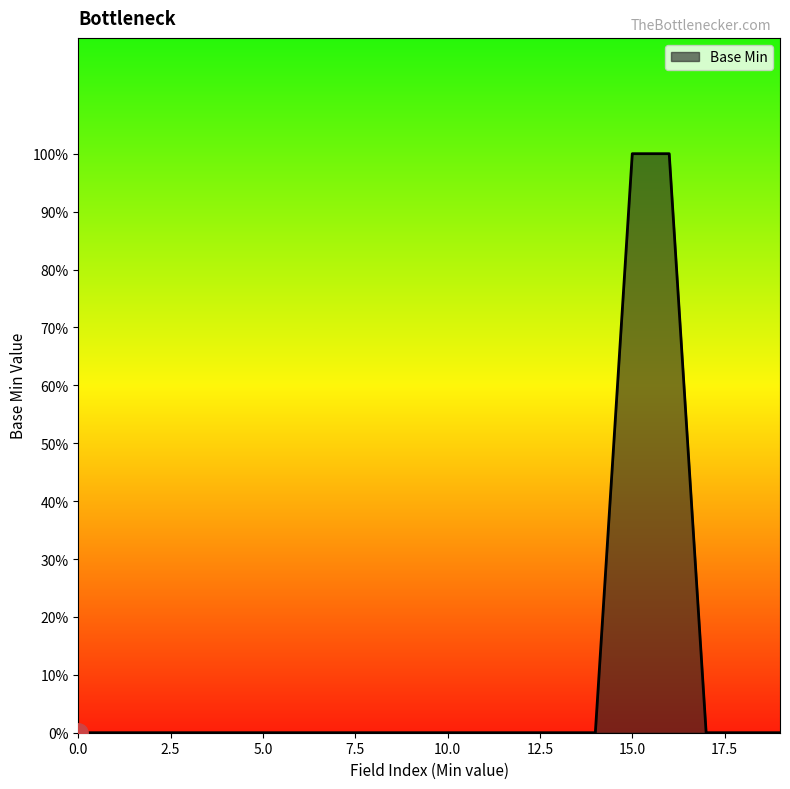

Does the chart have visible grid lines?

No